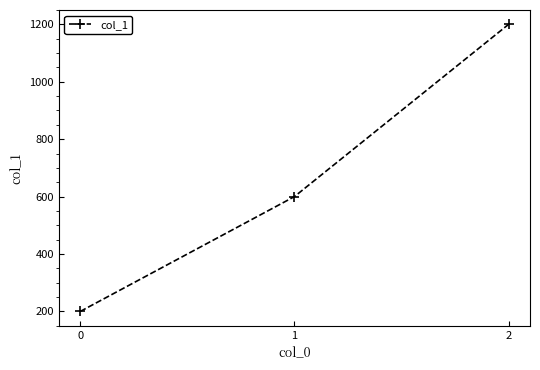

Rank the categories by value from lowest to highest.

0, 1, 2